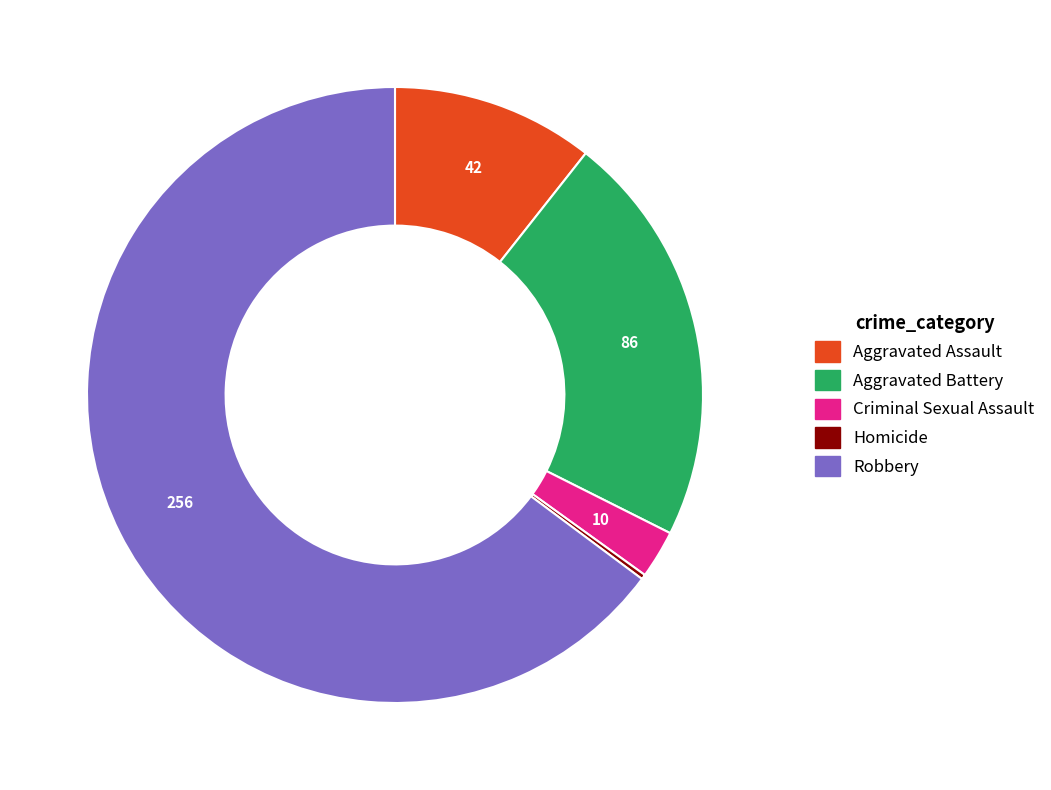

Which has a higher value, Aggravated Battery or Robbery?

Robbery